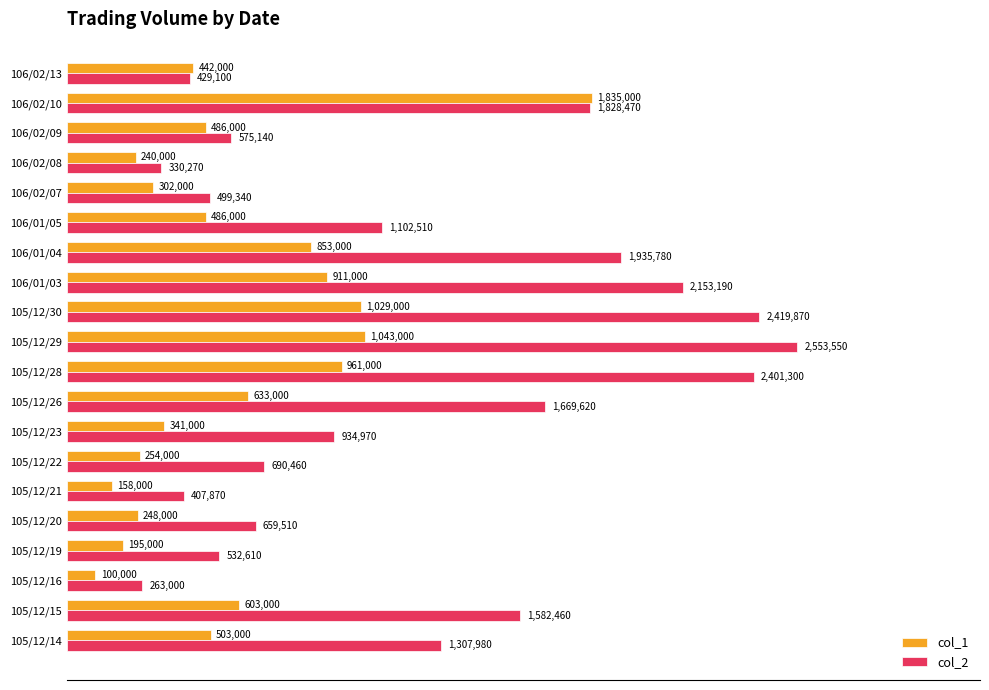

What are all the series names shown in the legend?

col_1, col_2